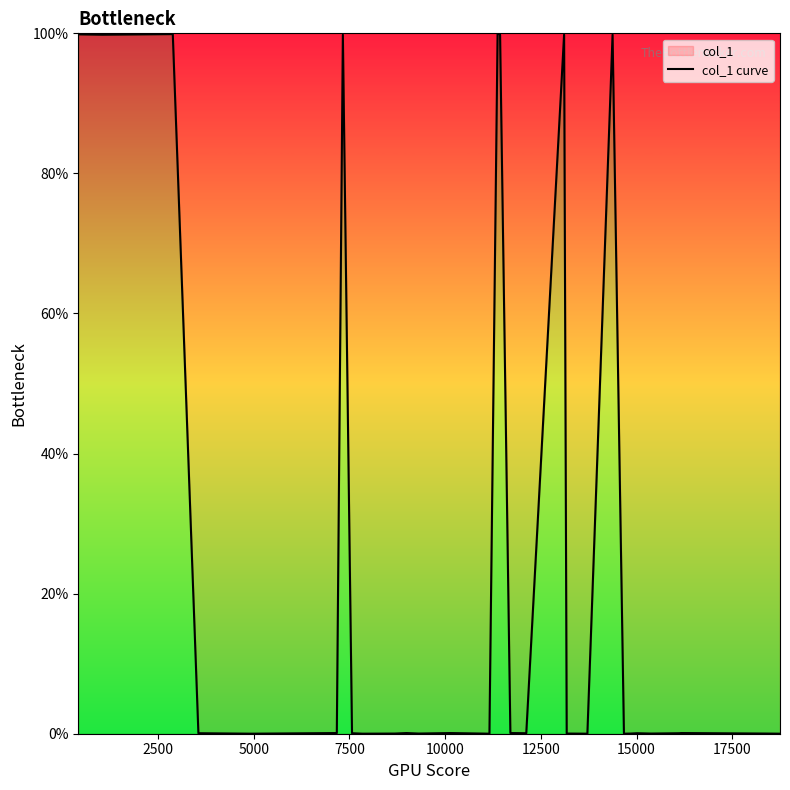

How many lines are shown in the chart?

1